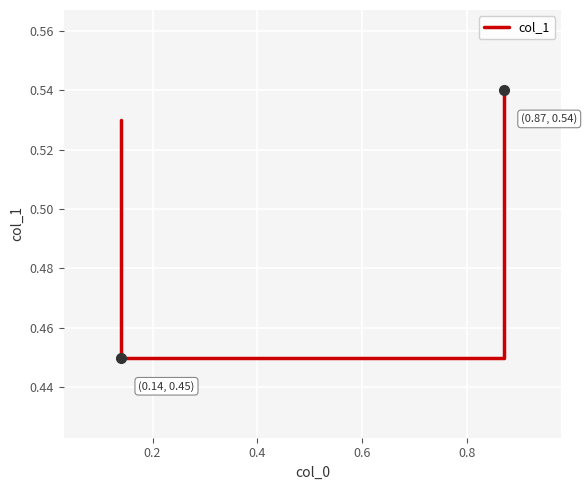

True or false: the data shows 0.1 at 0.6.

False